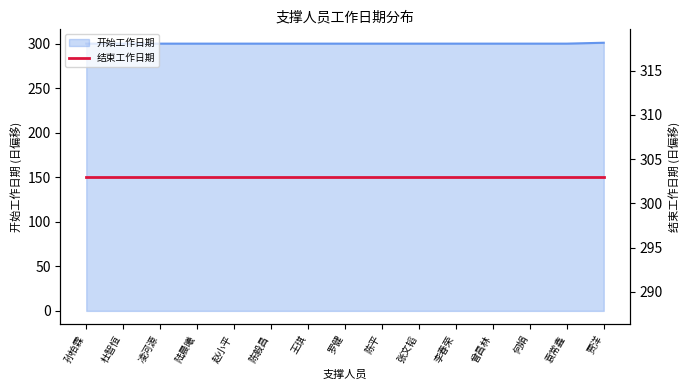

What is the value of the 8th point from the left?

300